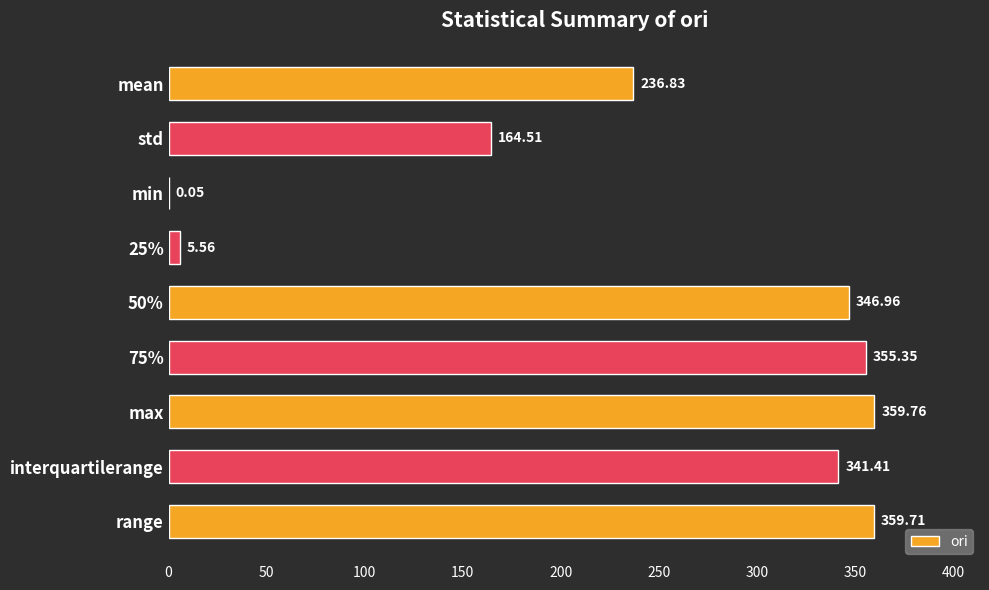

Which label corresponds to the largest value in the chart?

max